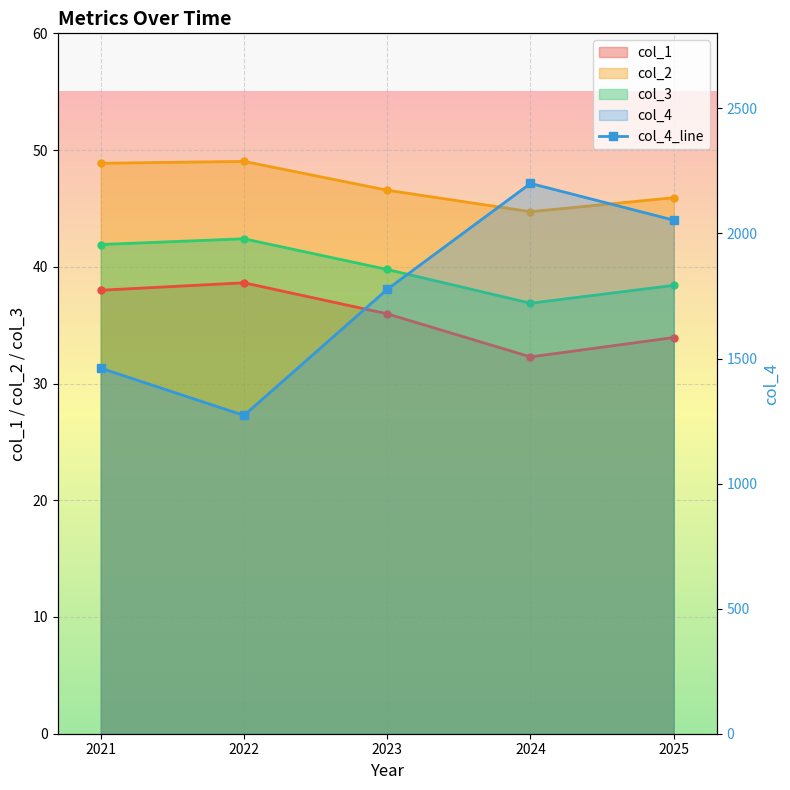

What is the value of the 1st point from the left?

1461.4